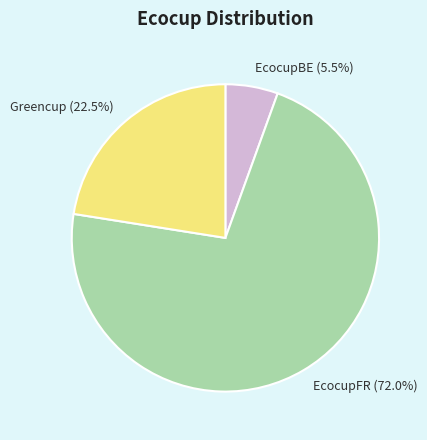

The EcocupFR slice represents 83% of the pie. True or false?

False